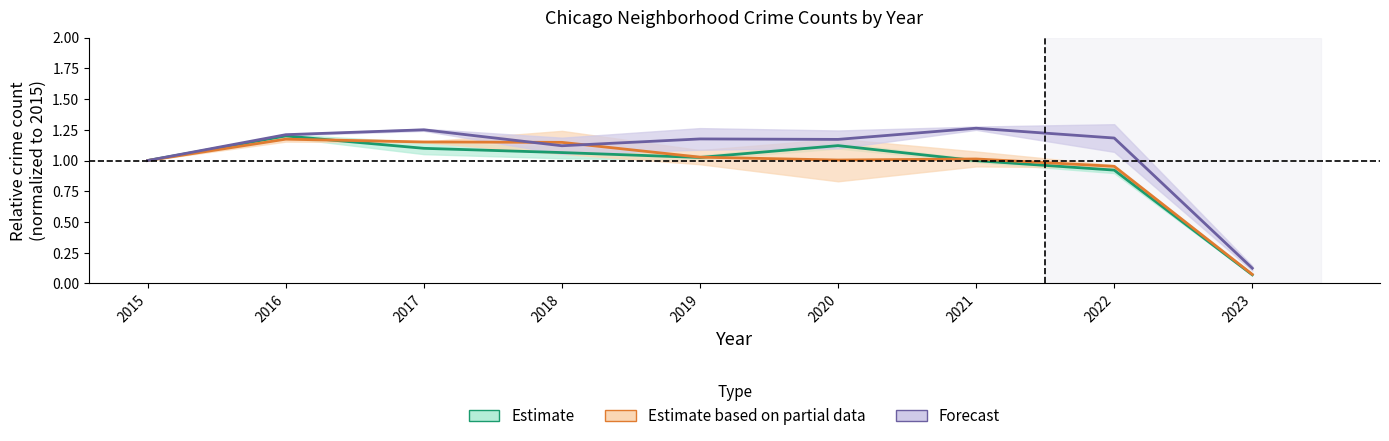

What is the average value of the Austin series?

0.9